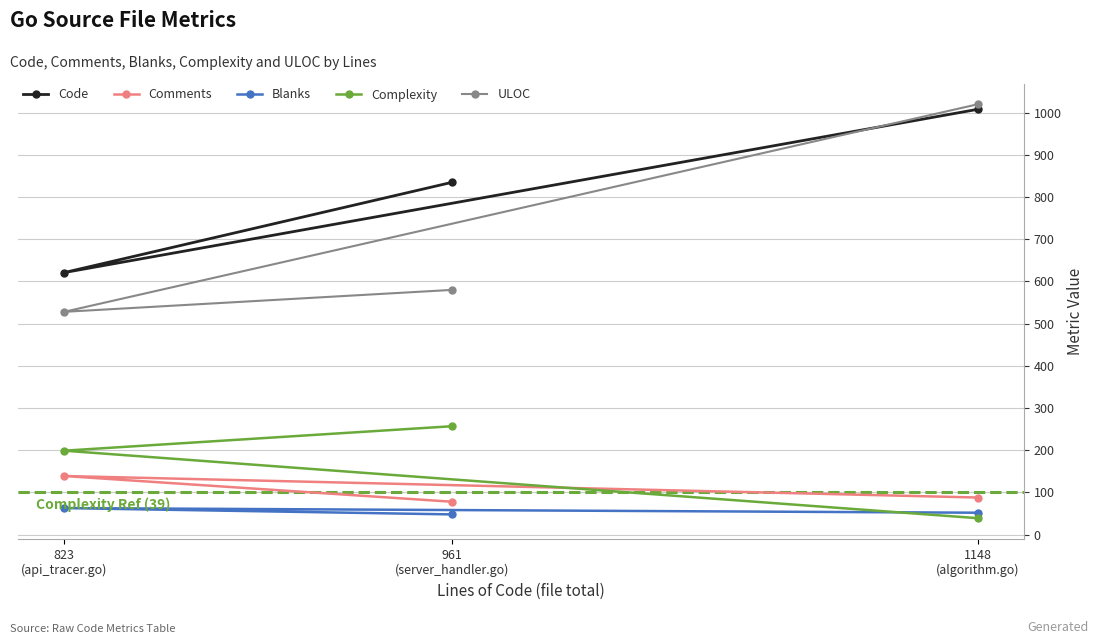

What is the label of the 3rd point from the left?

1148
(algorithm.go)